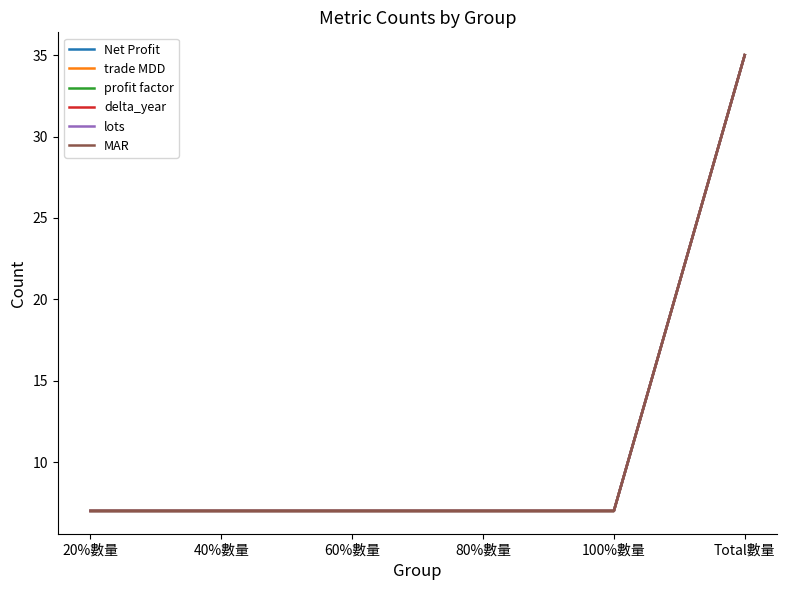

Reading left to right, what are all the values shown in this chart?

Net Profit: 20%數量=7	40%數量=7	60%數量=7	80%數量=7	100%數量=7	Total數量=35
trade MDD: 20%數量=7	40%數量=7	60%數量=7	80%數量=7	100%數量=7	Total數量=35
profit factor: 20%數量=7	40%數量=7	60%數量=7	80%數量=7	100%數量=7	Total數量=35
delta_year: 20%數量=7	40%數量=7	60%數量=7	80%數量=7	100%數量=7	Total數量=35
lots: 20%數量=7	40%數量=7	60%數量=7	80%數量=7	100%數量=7	Total數量=35
MAR: 20%數量=7	40%數量=7	60%數量=7	80%數量=7	100%數量=7	Total數量=35